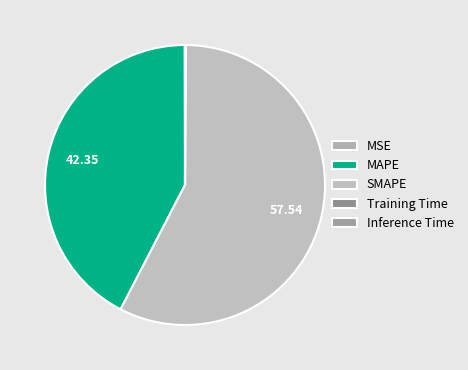

What is the largest slice in the pie chart?

SMAPE